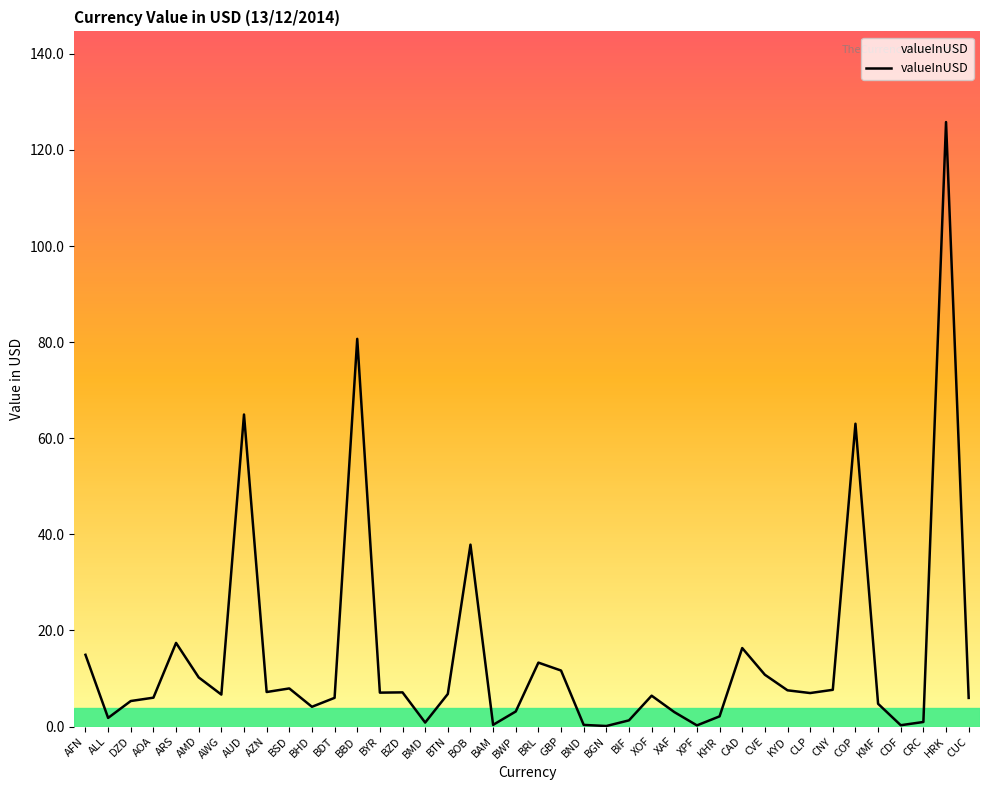

True or false: the data shows 5.9 at CUC.

True